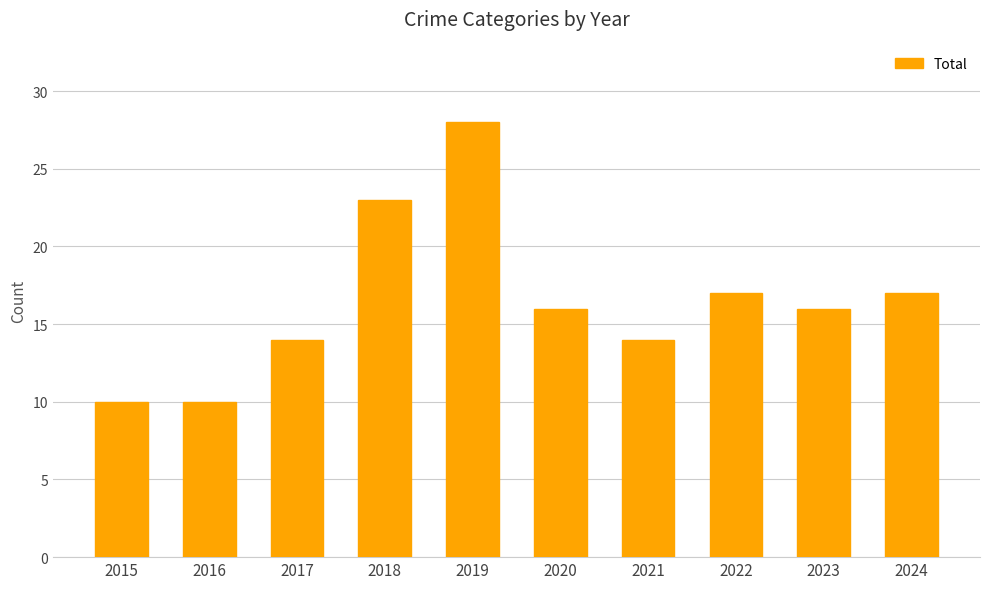

What is the value of the 7th bar from the left?

14